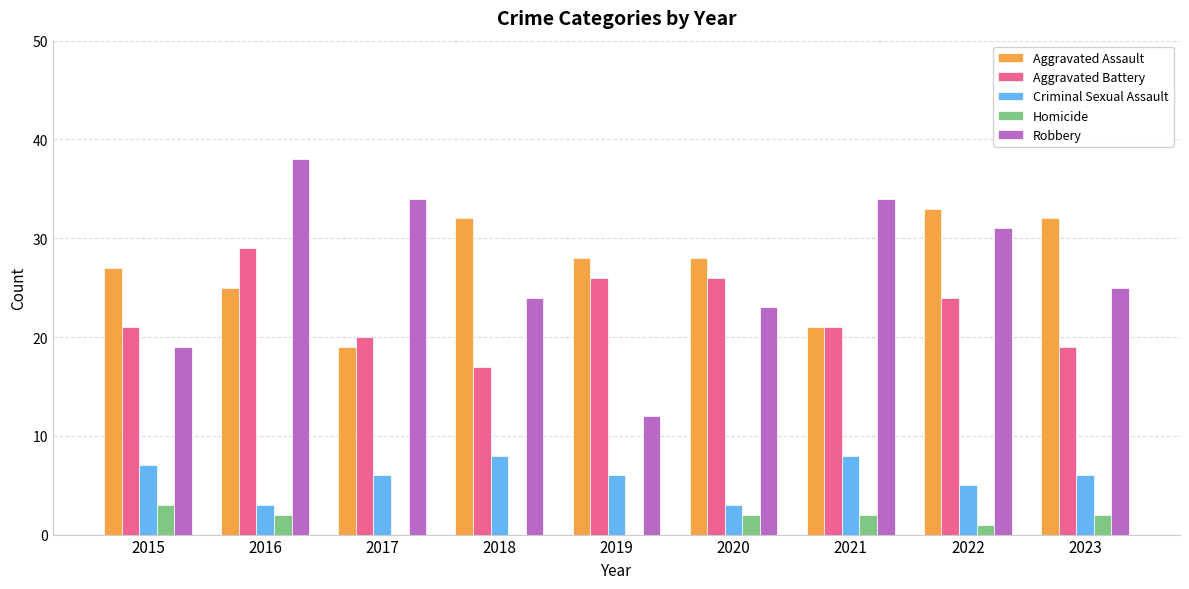

The Aggravated Assault series shows 32 at 2023. True or false?

True